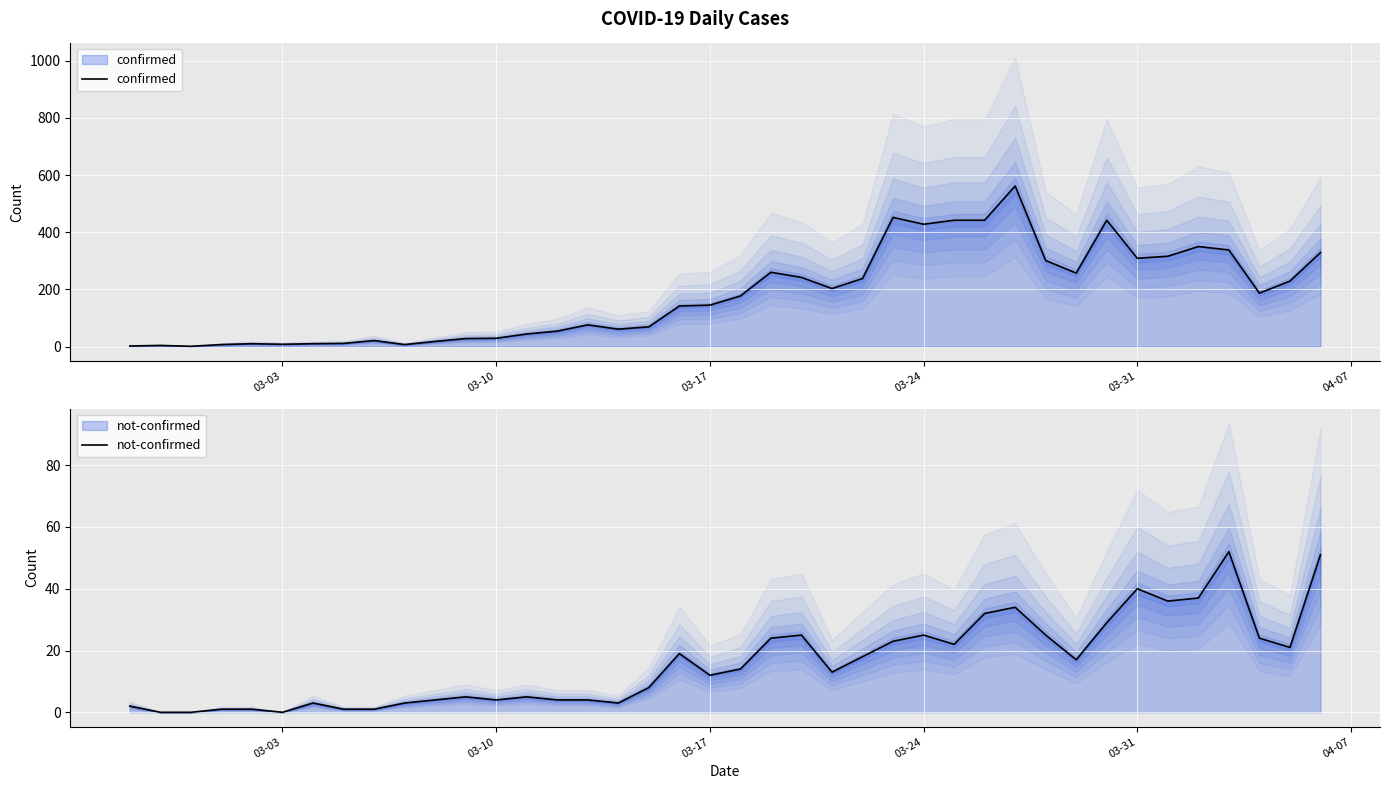

What is the difference between the second highest and minimum values in the not-confirmed series?

51